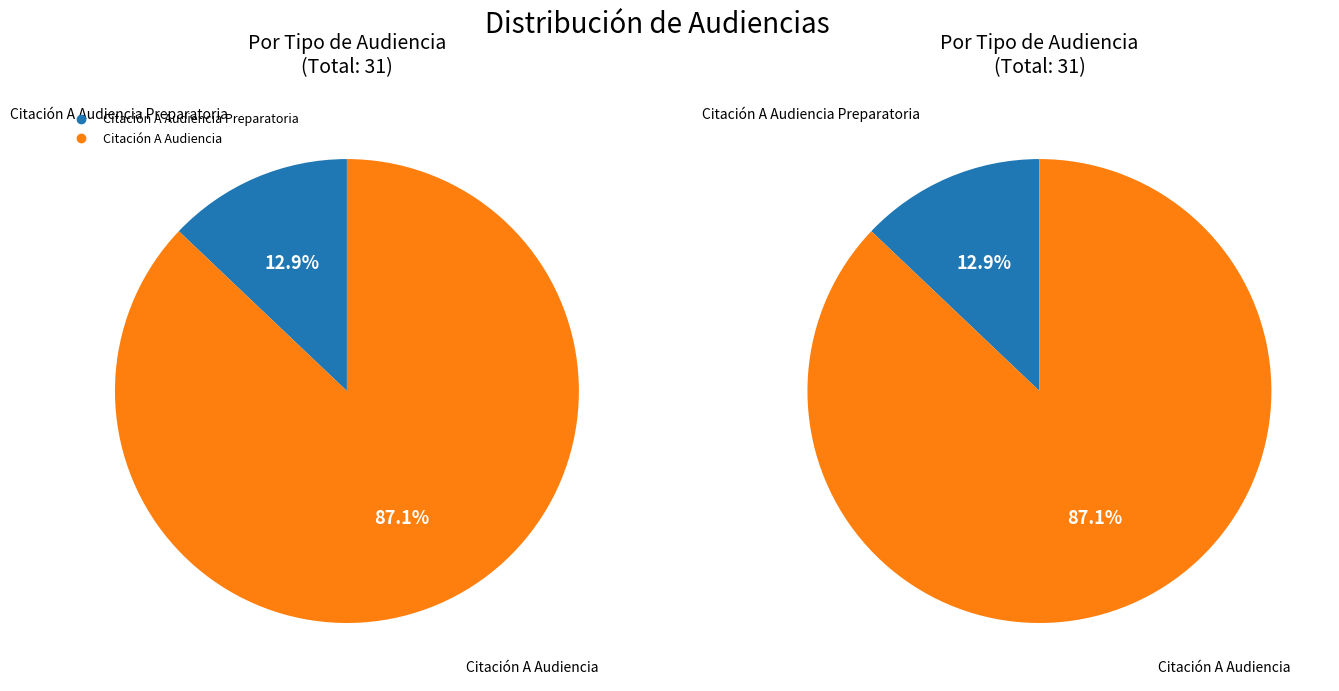

Between Citación A Audiencia Preparatoria and Citación A Audiencia, which is larger?

Citación A Audiencia